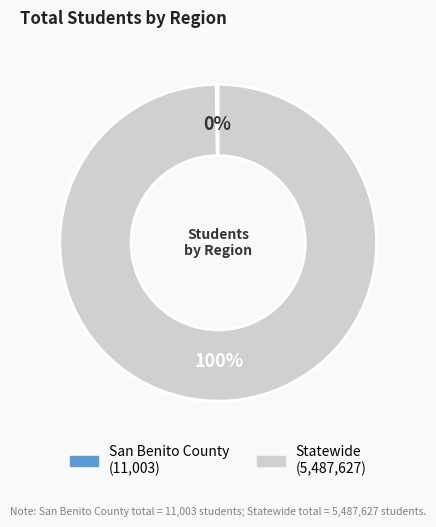

To the nearest percent, what is the difference between the largest and smallest slice percentages?

100%